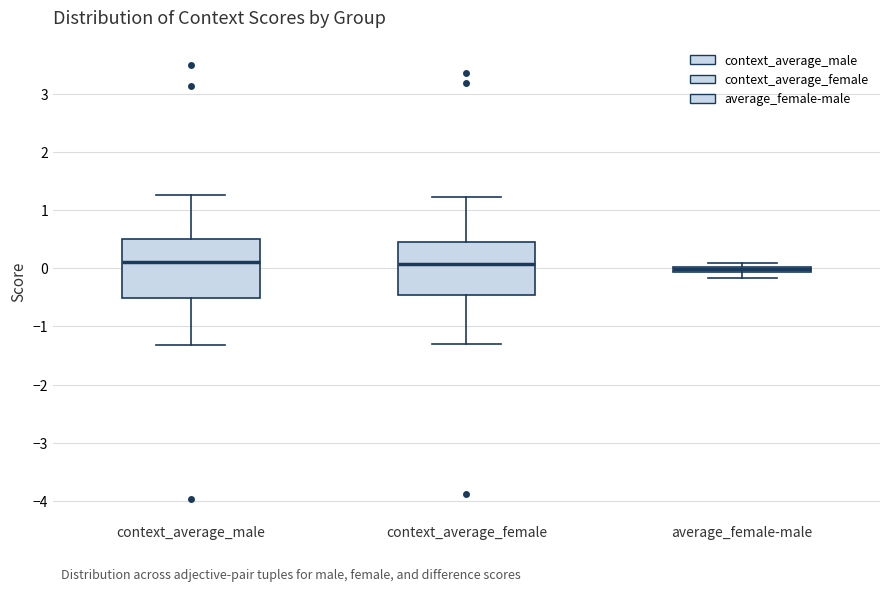

Where does the lower whisker of the box for context_average_female end on the y-axis? The values are not printed on the chart, so give them approximately, as read against the axis.

-1.3